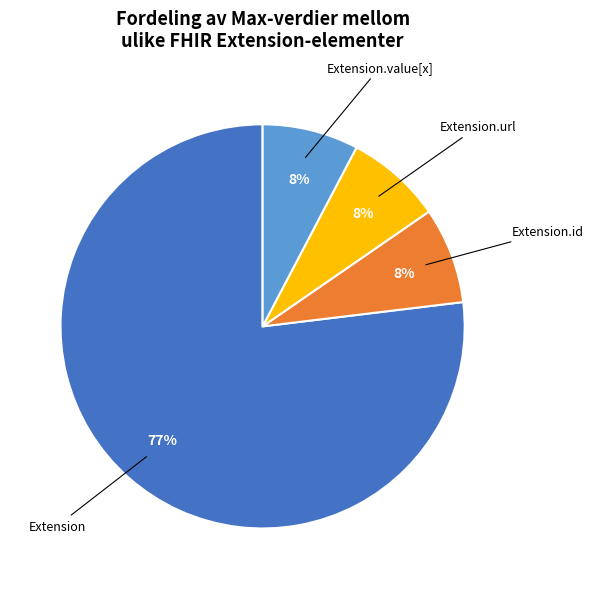

To the nearest percent, what is the average slice percentage?

25%